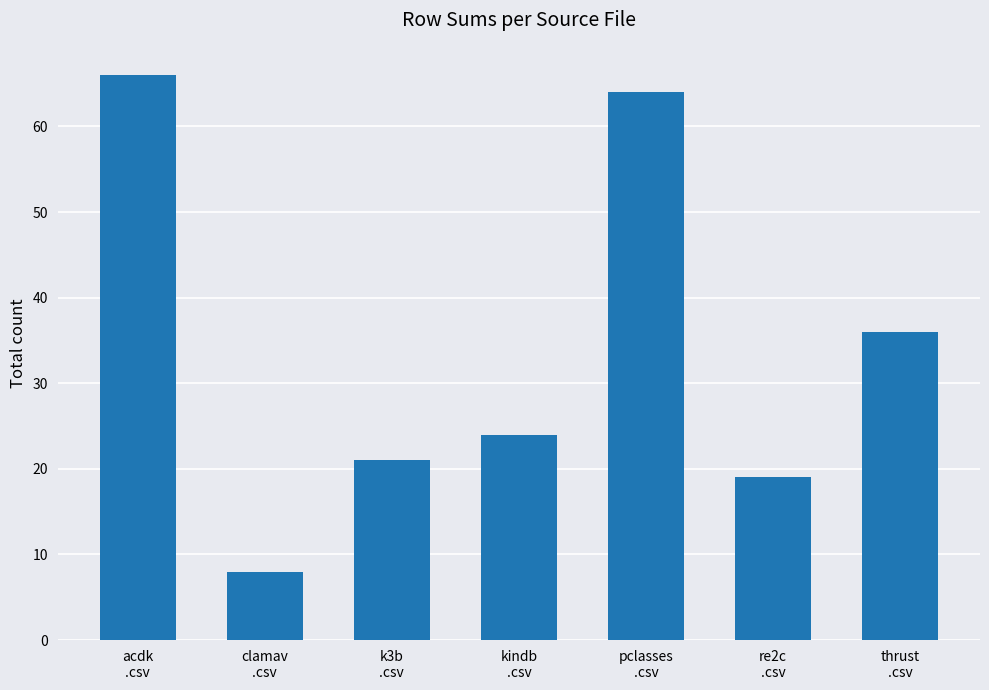

Rank the categories by value from lowest to highest.

clamav
.csv, re2c
.csv, k3b
.csv, kindb
.csv, thrust
.csv, pclasses
.csv, acdk
.csv